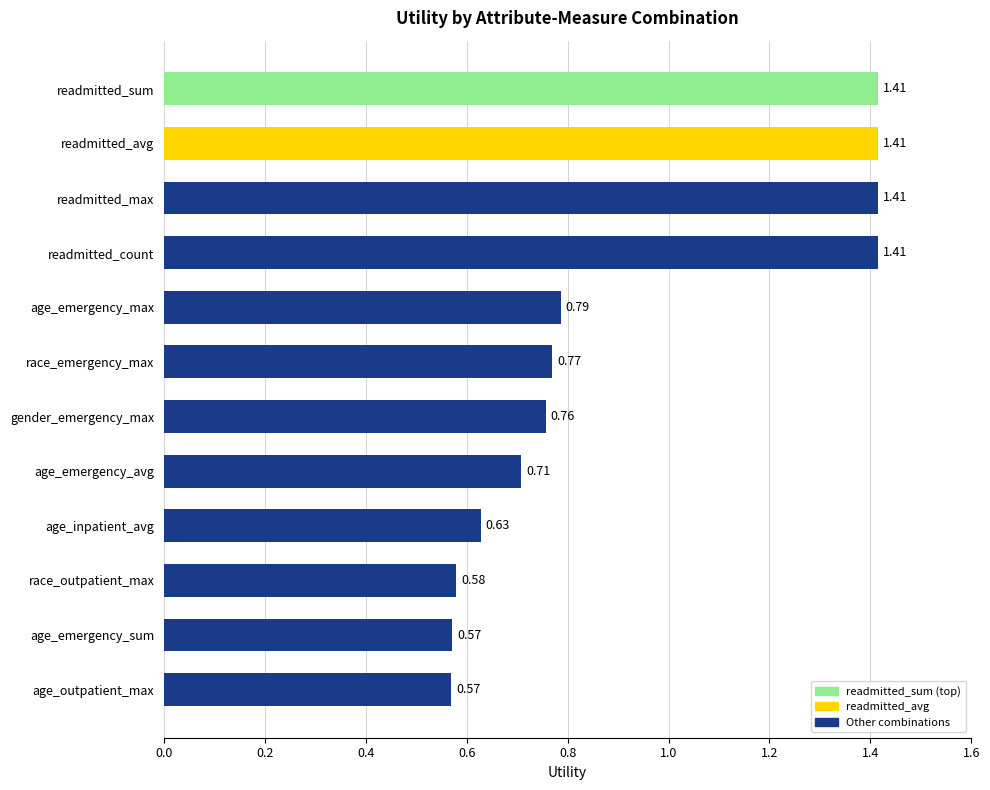

What is the label of the 7th bar from the top?

gender_emergency_max